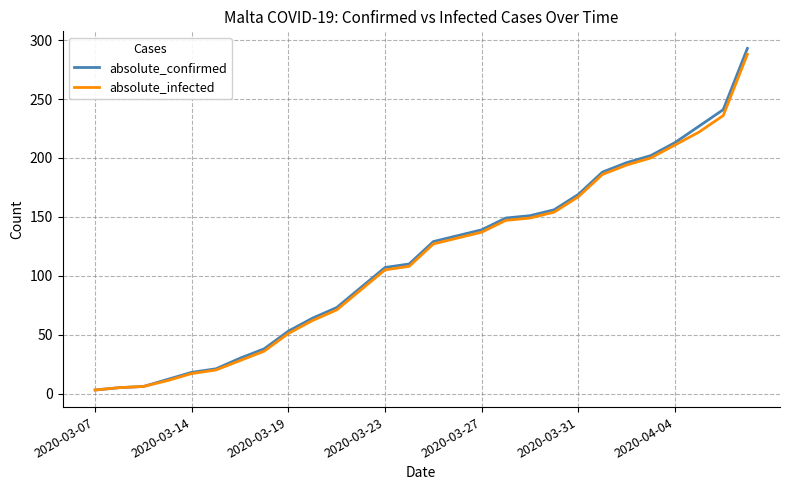

What are all the series names shown in the legend?

absolute_confirmed, absolute_infected